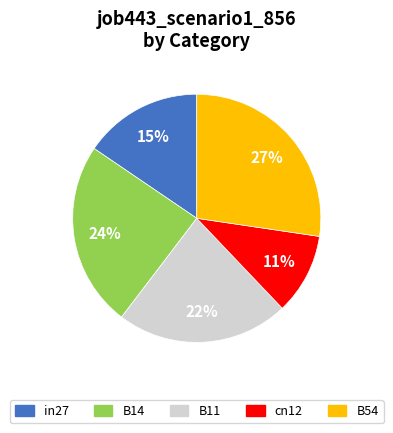

Is it true that in27 is 27% of the pie?

False